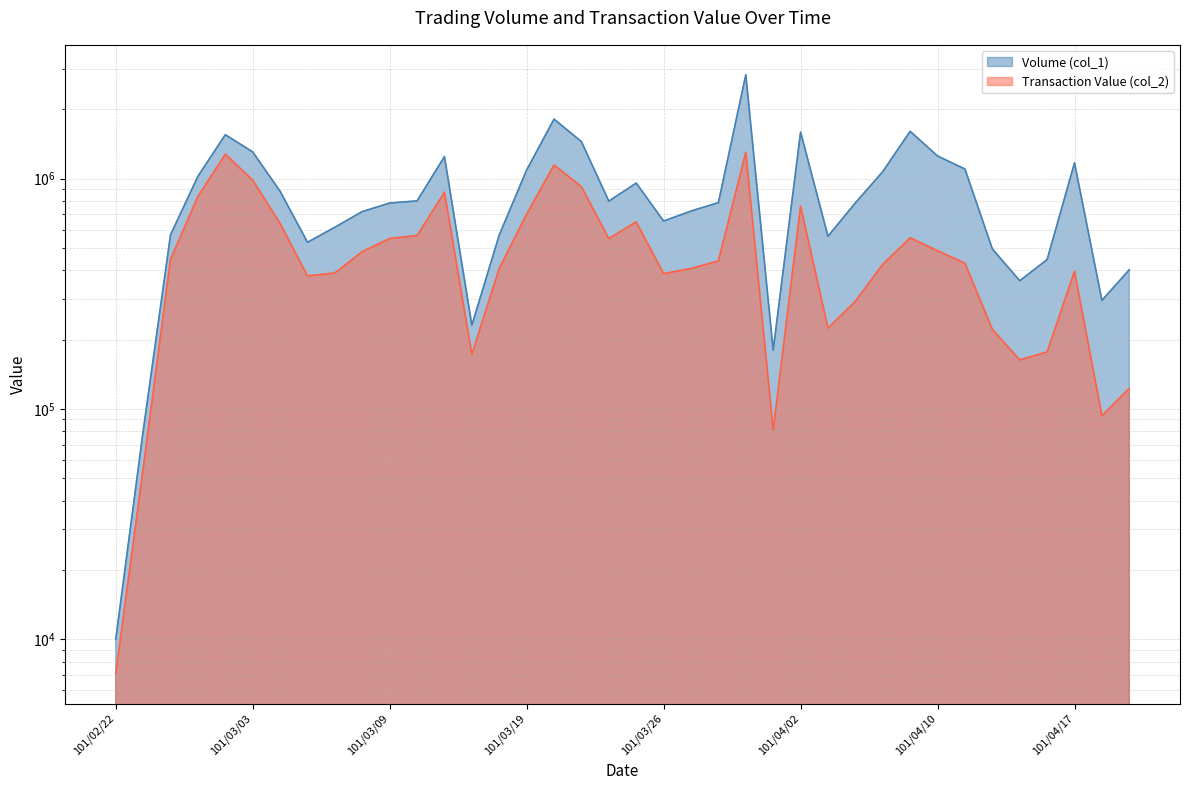

What is the difference between the Volume (col_1) values at 101/03/02 and 101/04/12?

1055000